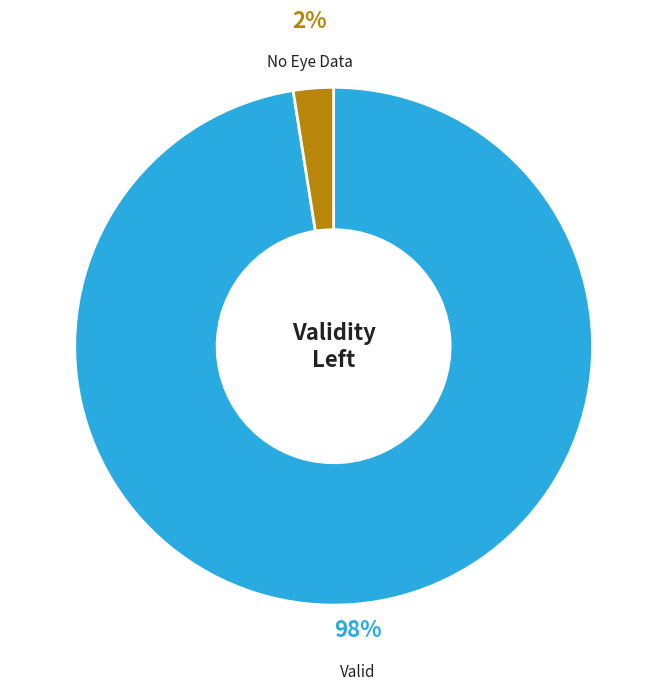

To the nearest percent, what is the average slice percentage?

50%